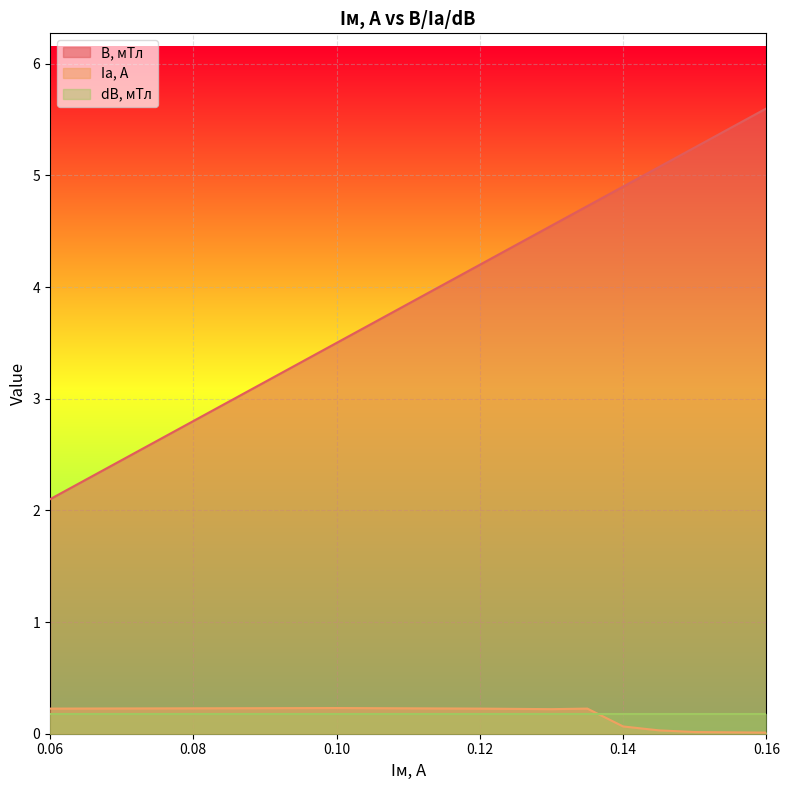

What is the label of the 2nd point from the right?

0.15